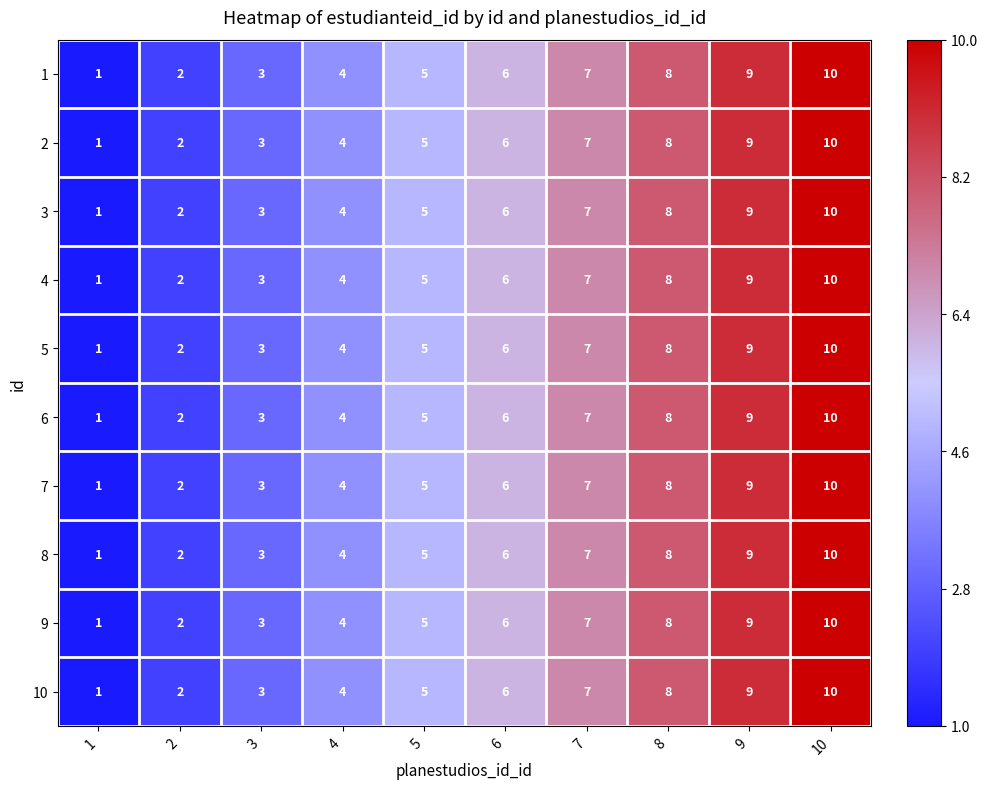

True or false: 1 has a value of 4 at 4.

True